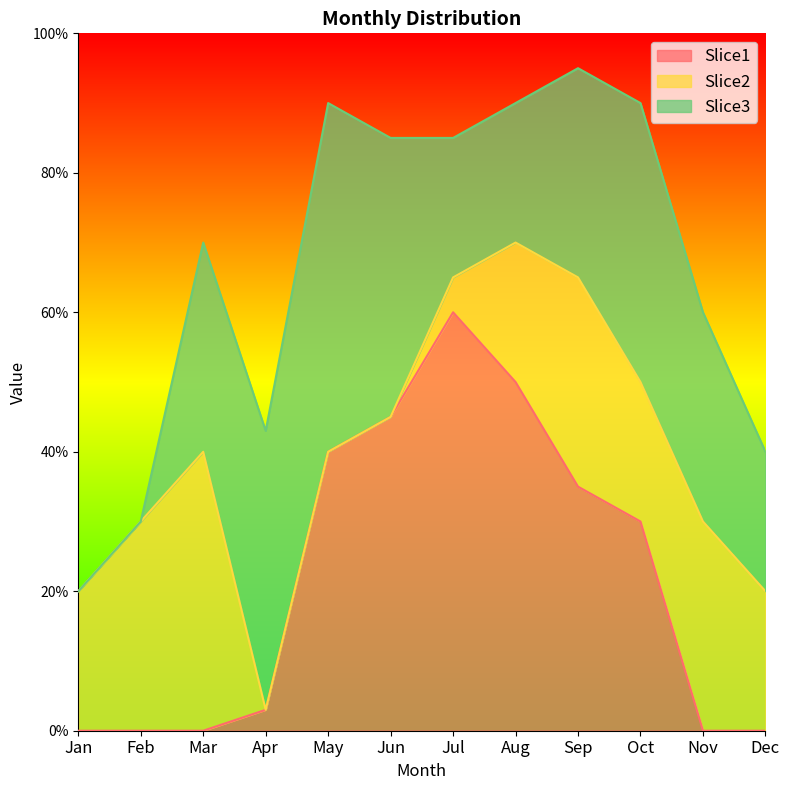

Reading left to right, list all the values displayed in this chart.

Slice1: 0.0	0.0	0.0	0.0	0.4	0.5	0.6	0.5	0.3	0.3	0.0	0.0
Slice2: 0.2	0.3	0.4	0.0	0.0	0.0	0.1	0.2	0.3	0.2	0.3	0.2
Slice3: 0.0	0.0	0.3	0.4	0.5	0.4	0.2	0.2	0.3	0.4	0.3	0.2